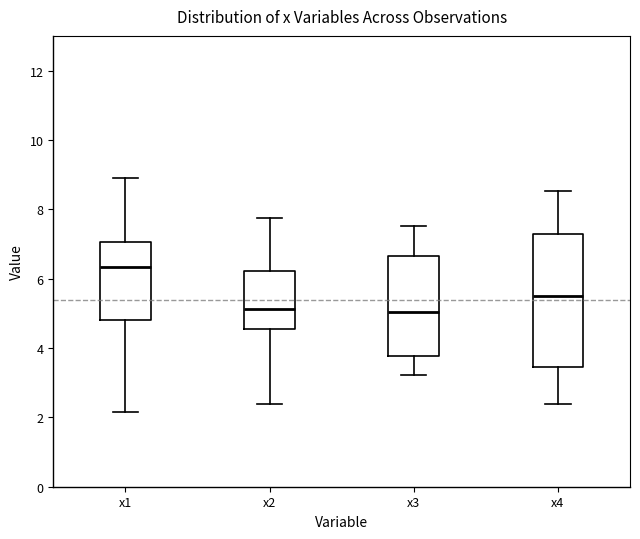

Comparing the boxes themselves (not the whiskers), which one is the tallest?

x4